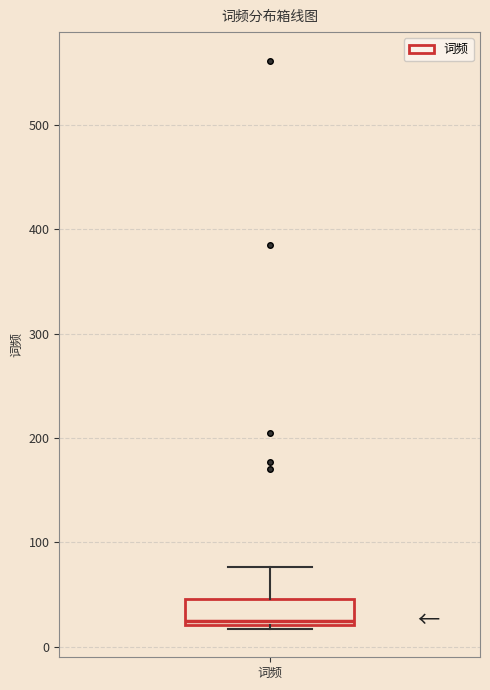

Transcribe this box plot: give where the median line is, the range the box spans, and where the two whiskers end, as read against the y-axis. The values are not printed on the chart, so give them approximately, as read against the axis.

median 30, box 20 to 50, whiskers 20 (just below the box's lower edge) to 80